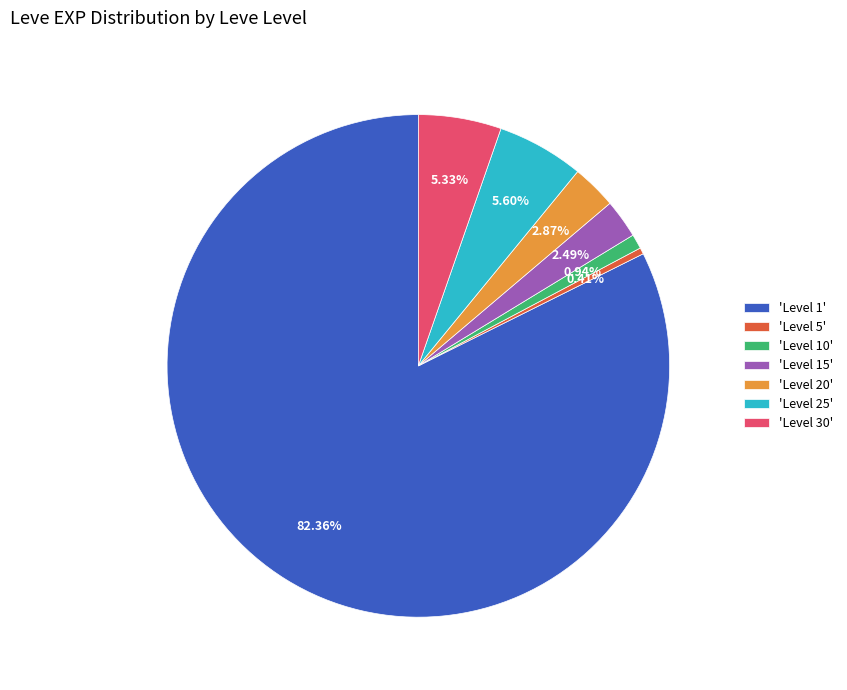

How many slices are in this pie chart?

7